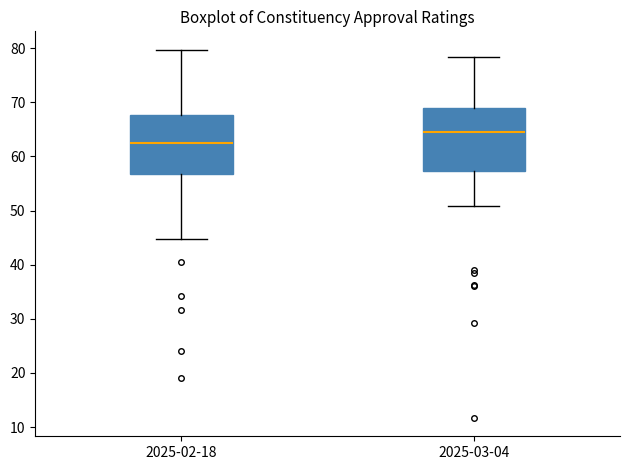

Where does the upper whisker of the box for 2025-03-04 end on the y-axis? The values are not printed on the chart, so give them approximately, as read against the axis.

78